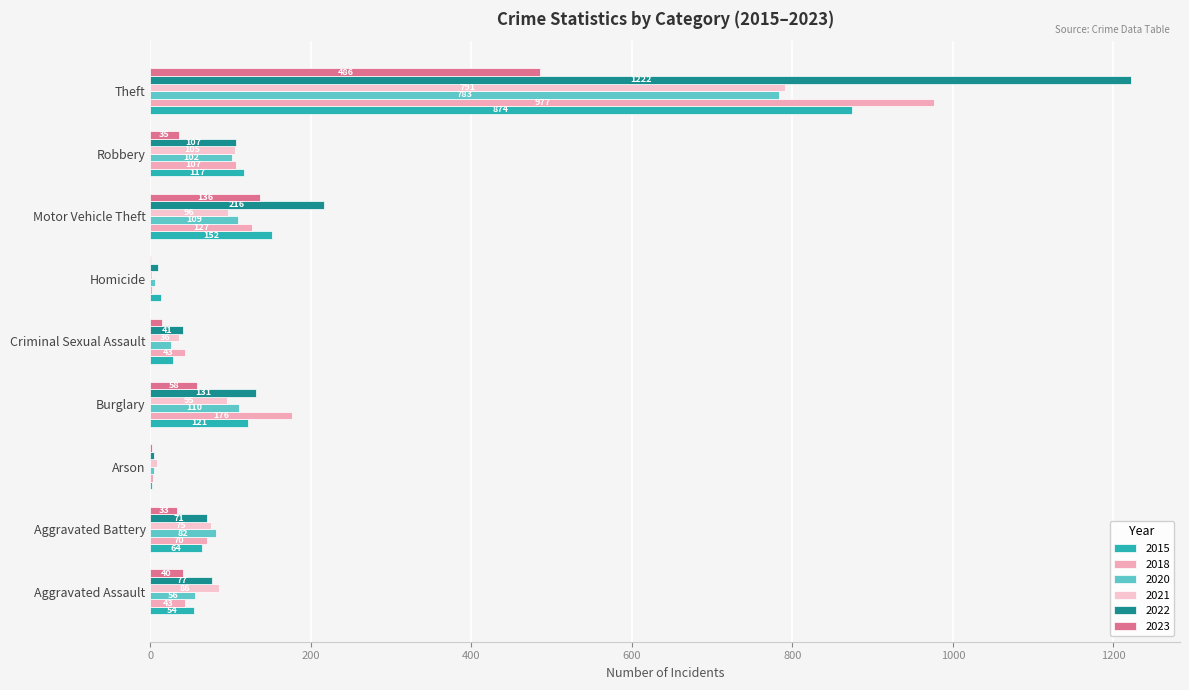

The 2023 series shows 80 at Burglary. True or false?

False